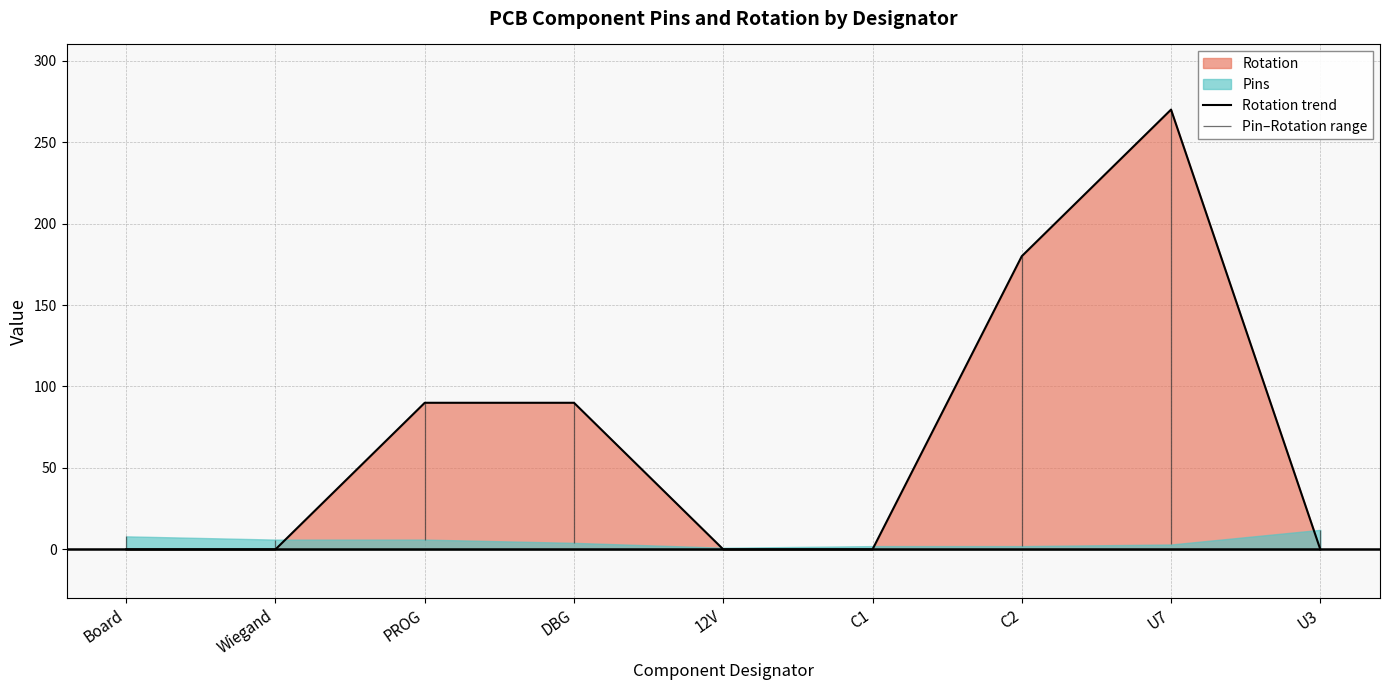

Count the values in the range 0 to 90.

7